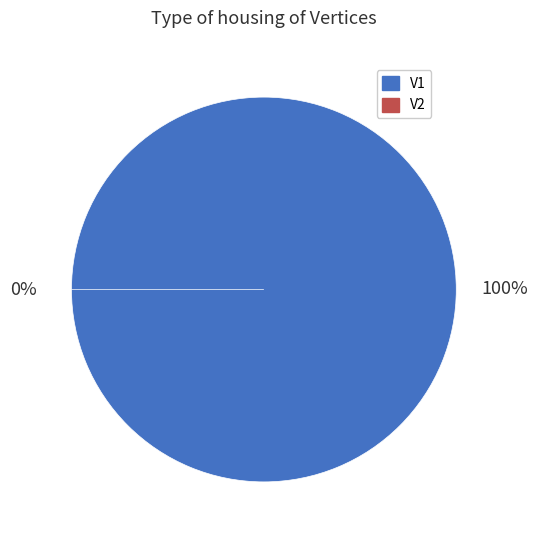

To the nearest percent, what is the combined percentage of V2 and V1?

100%